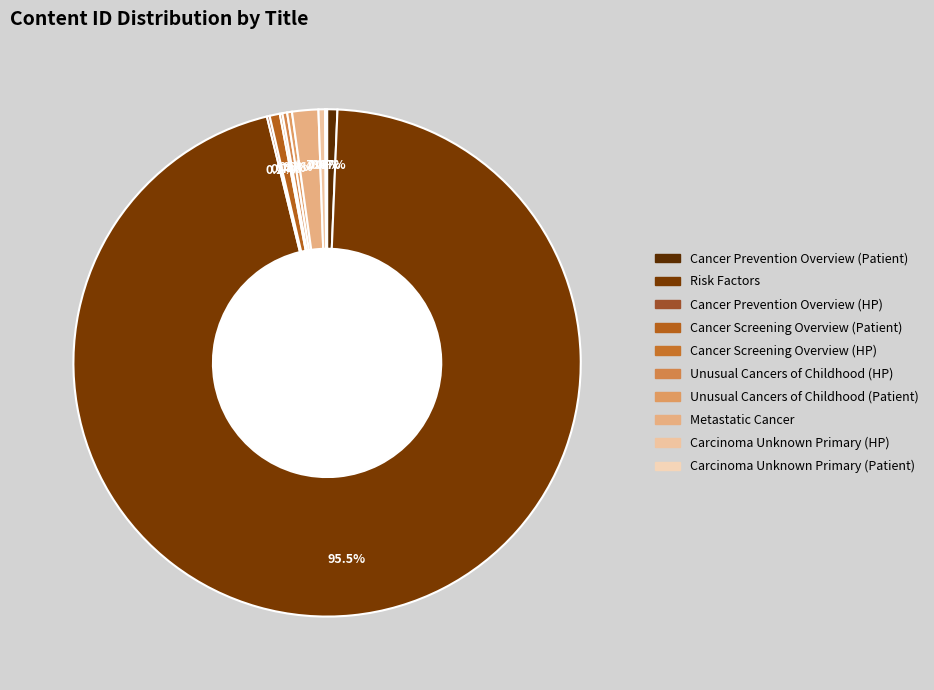

Approximately how many times larger is the value at Unusual Cancers of Childhood (HP) compared to Cancer Prevention Overview (Patient)?

0.5